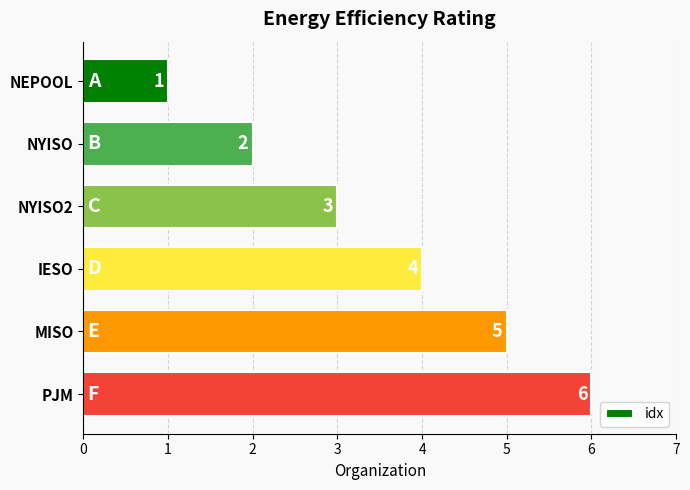

What is the change in value from NYISO2 to MISO?

+2